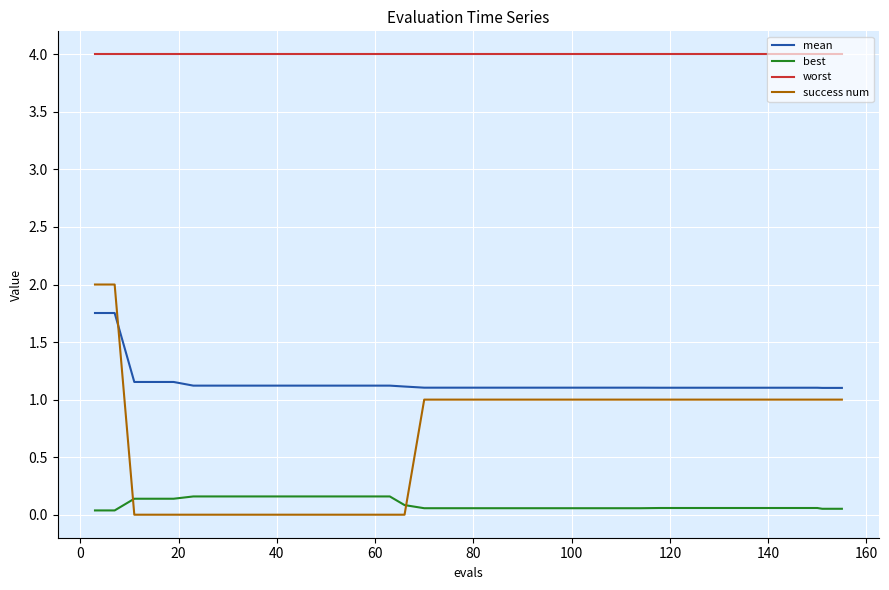

Is this an area chart (filled region under the line)?

No